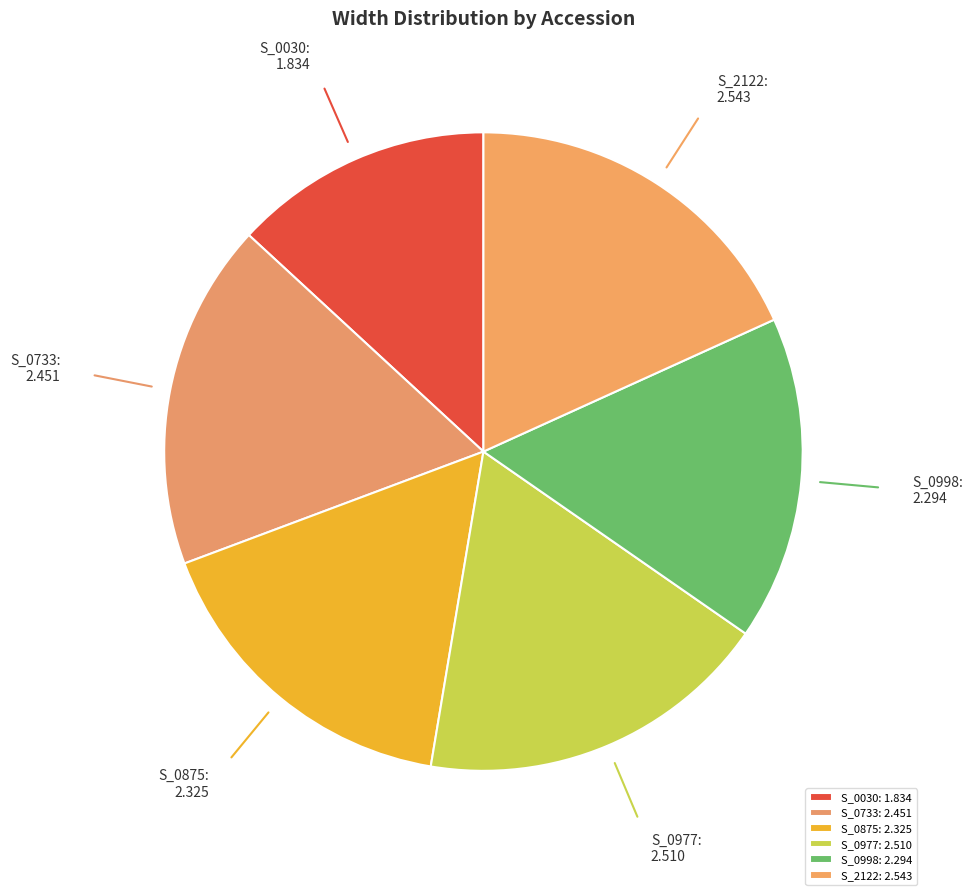

Count the number of slices in the pie.

6